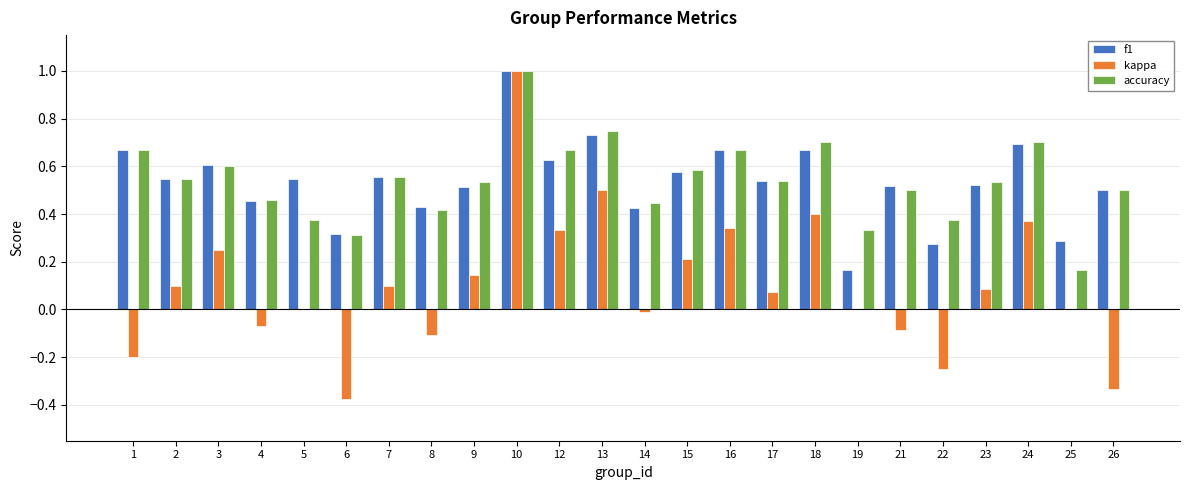

The value of kappa at 14 is -0.0. True or false?

True